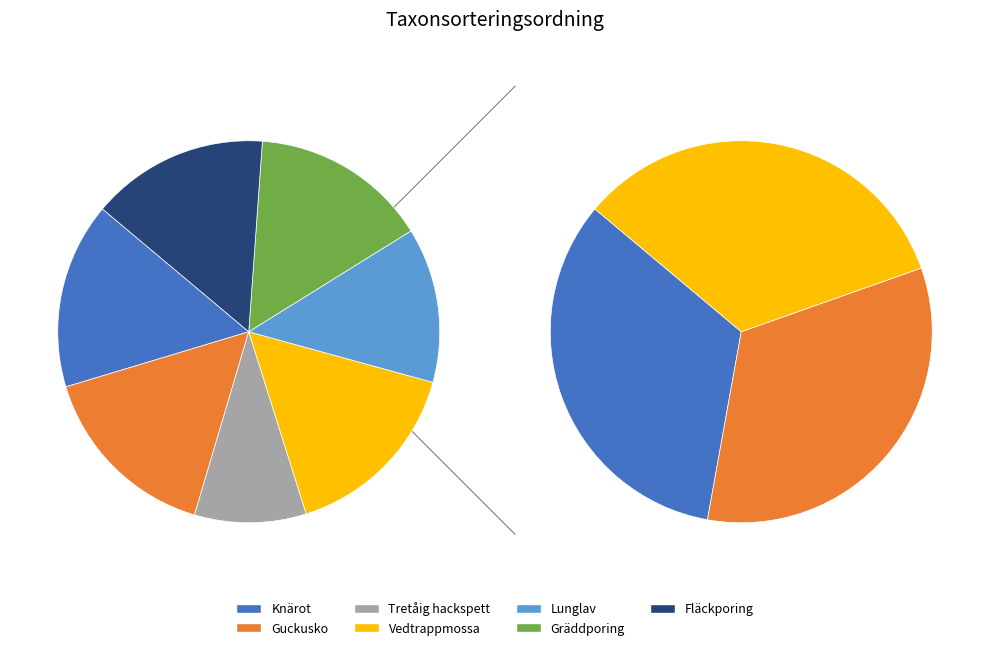

Rank the categories by value from highest to lowest.

Vedtrappmossa, Knärot, Guckusko, Fläckporing, Gräddporing, Lunglav, Tretåig hackspett